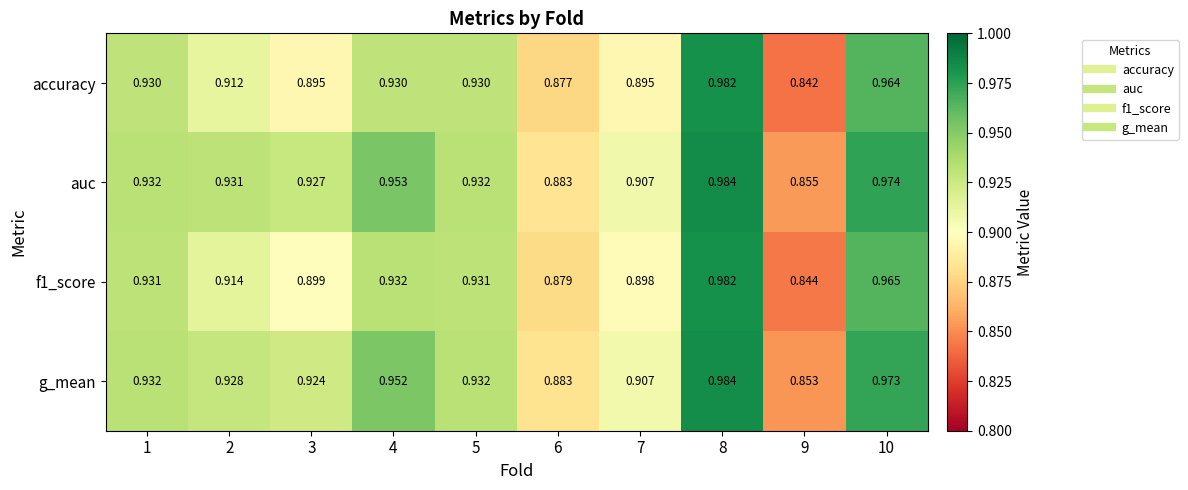

Is the value of accuracy at 5 greater than the value of g_mean at 9?

Yes